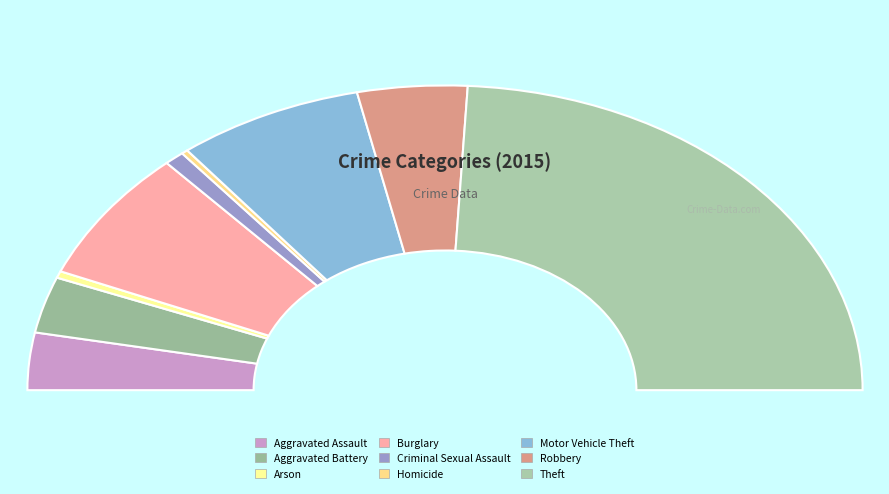

What is the change in value from Arson to Robbery?

+141